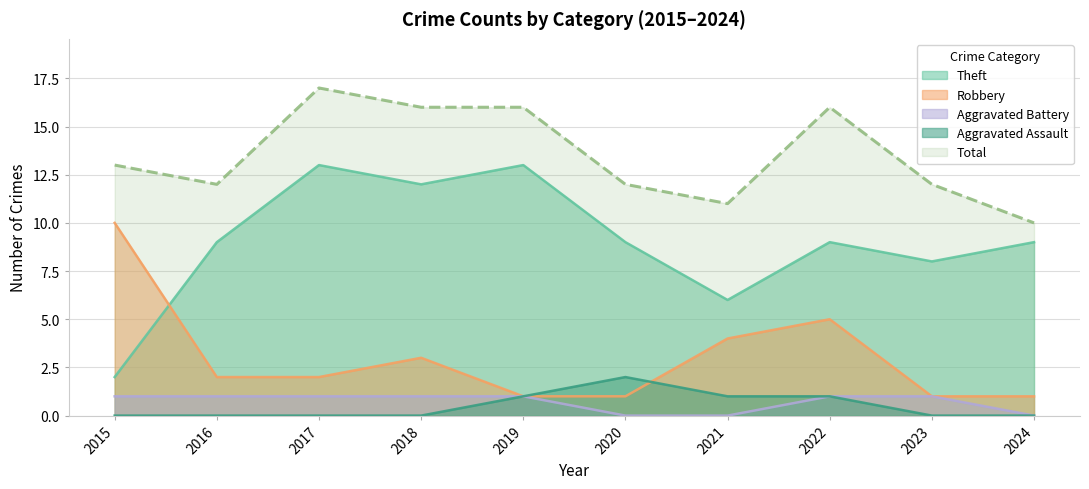

What is the sum of all Theft values?

90